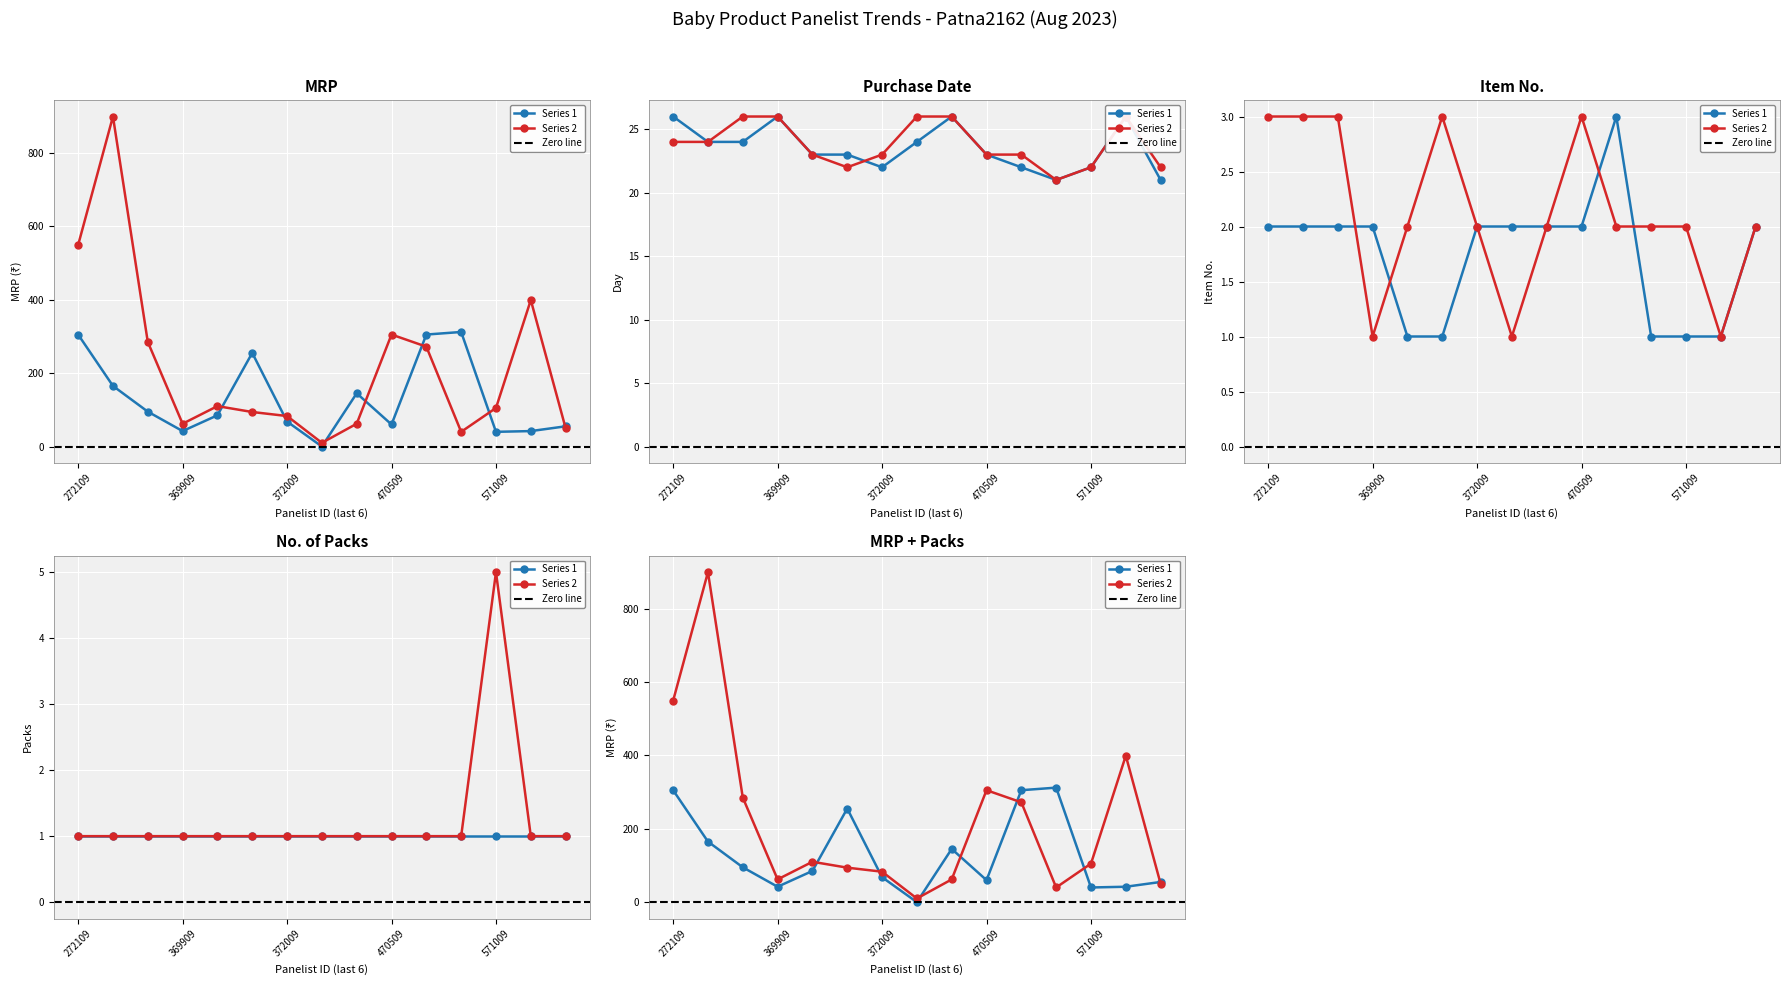

The value at 180210571509 is 96. True or false?

False